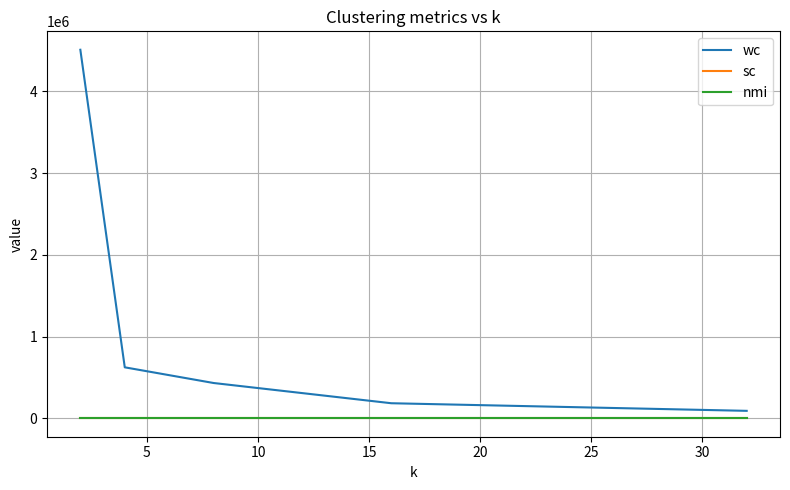

How many lines are shown in the chart?

3